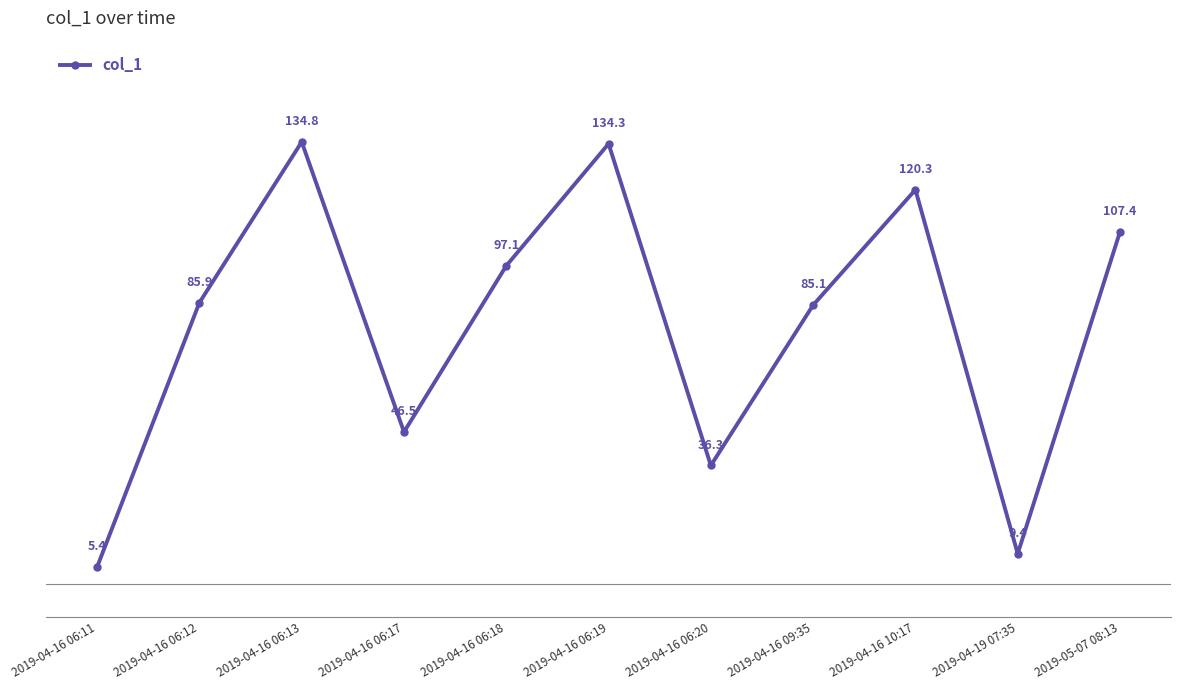

True or false: the data shows 140.0 at 2019-04-16 06:18.

False